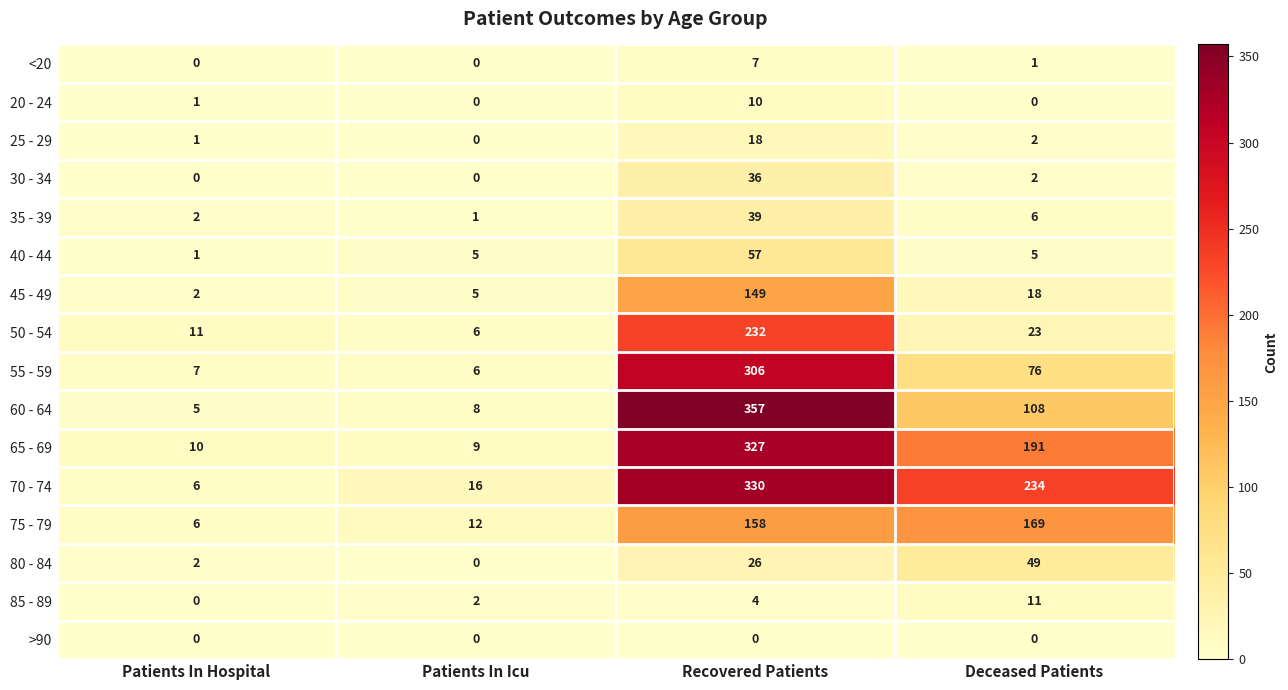

How many data points in <20 are less than 1?

2